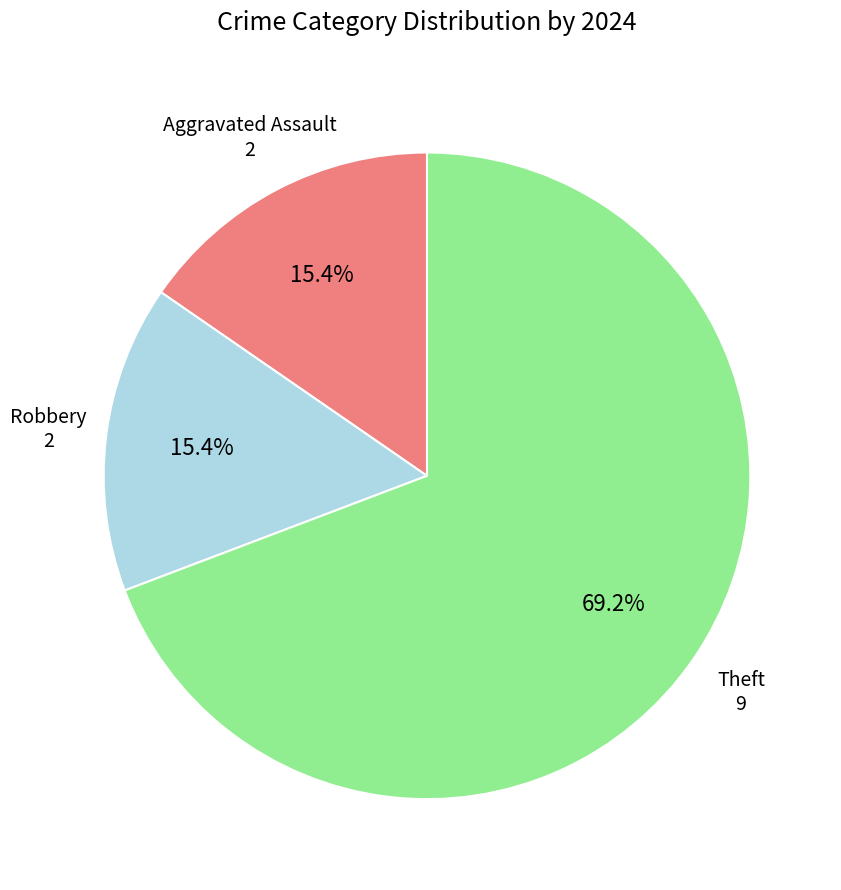

Is there any slice that represents more than half of the pie?

Yes